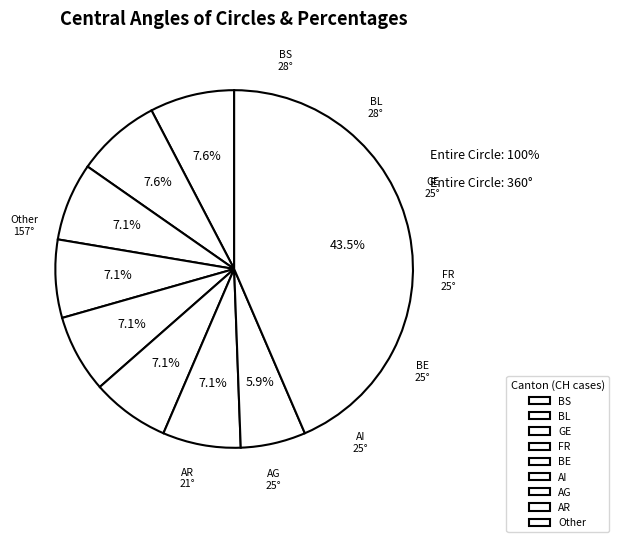

Count the number of slices in the pie.

9